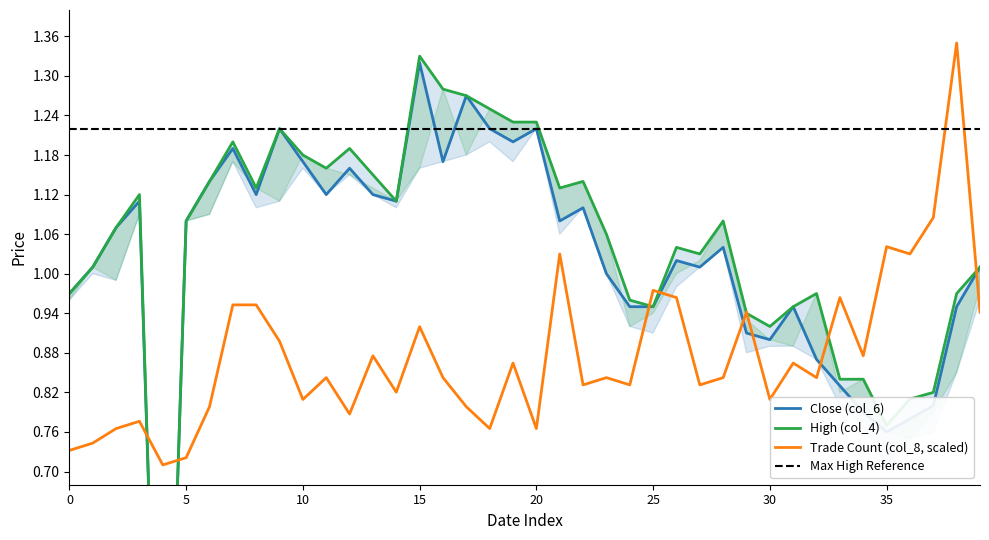

What is the sum of all col_4 values?

40.7